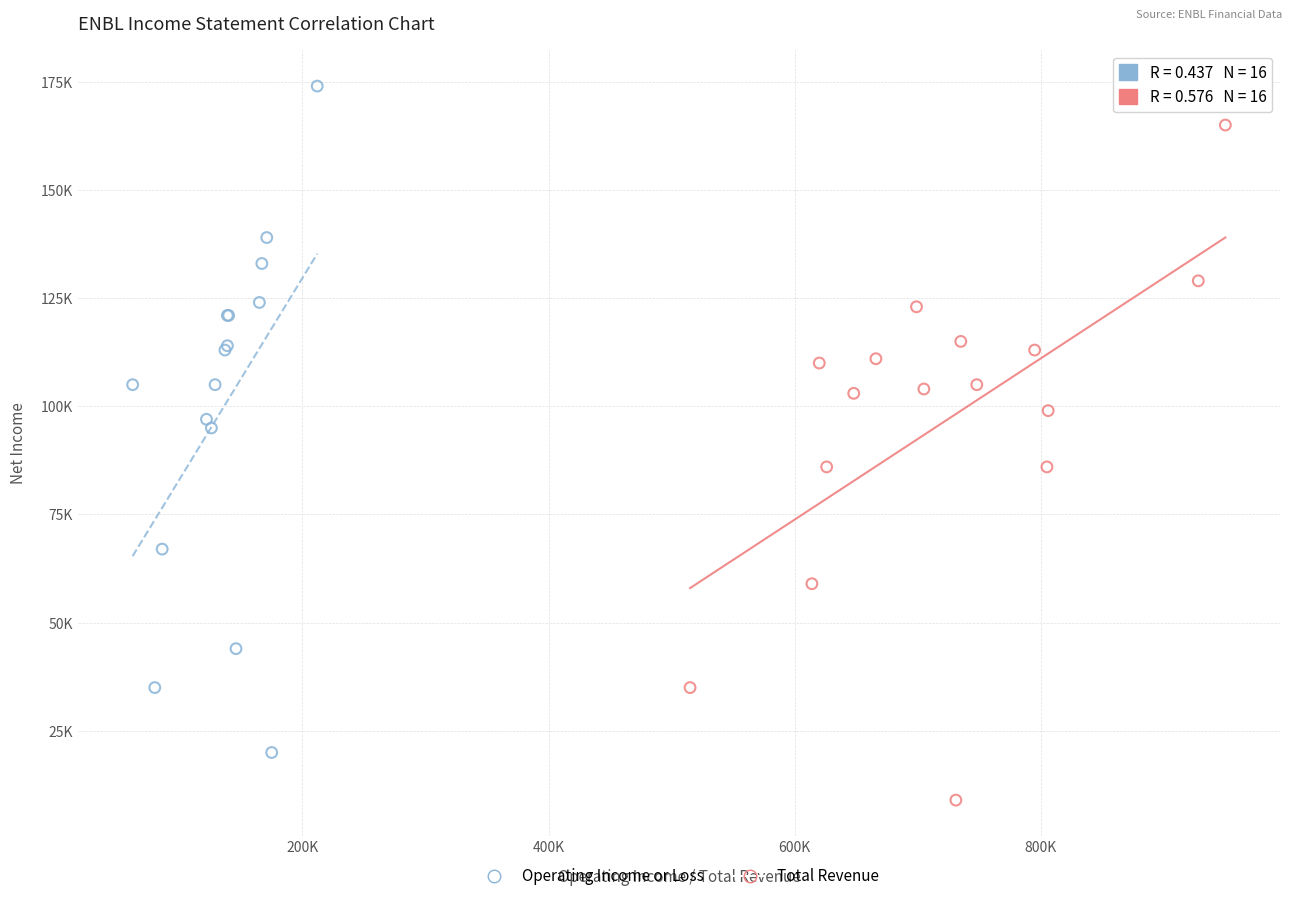

What are all the series names shown in the legend?

Operating Income or Loss, Total Revenue